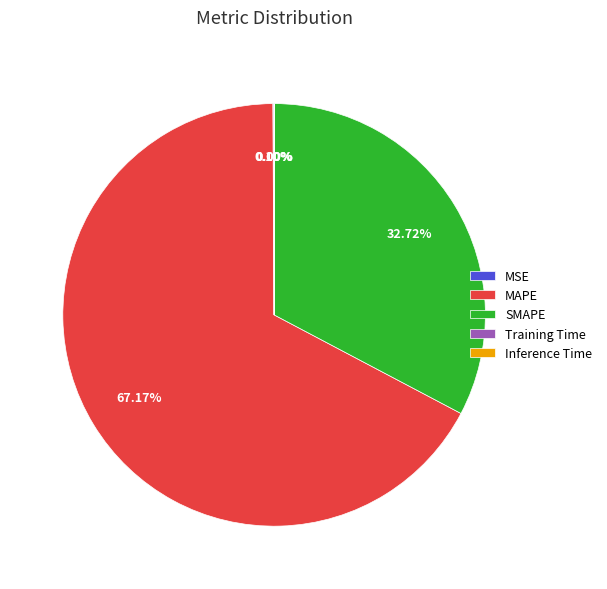

What is the majority slice?

MAPE